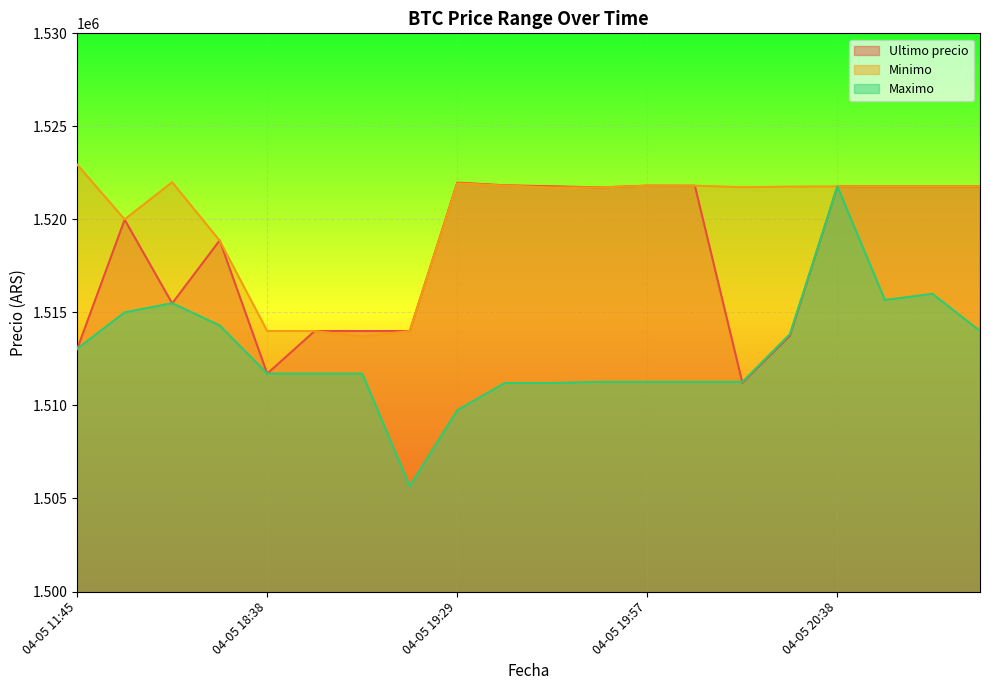

Is it true that Minimo equals 354806.5 at 04-05 19:06?

False